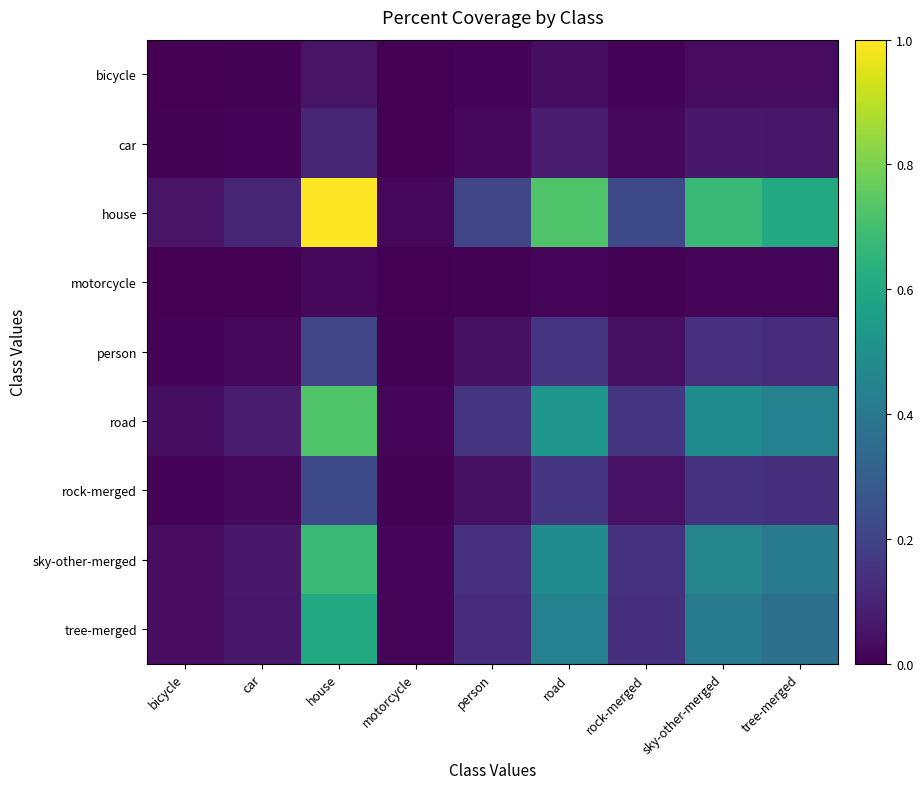

Rank the series at tree-merged from highest to lowest value.

house, road, sky-other-merged, tree-merged, rock-merged, person, car, bicycle, motorcycle